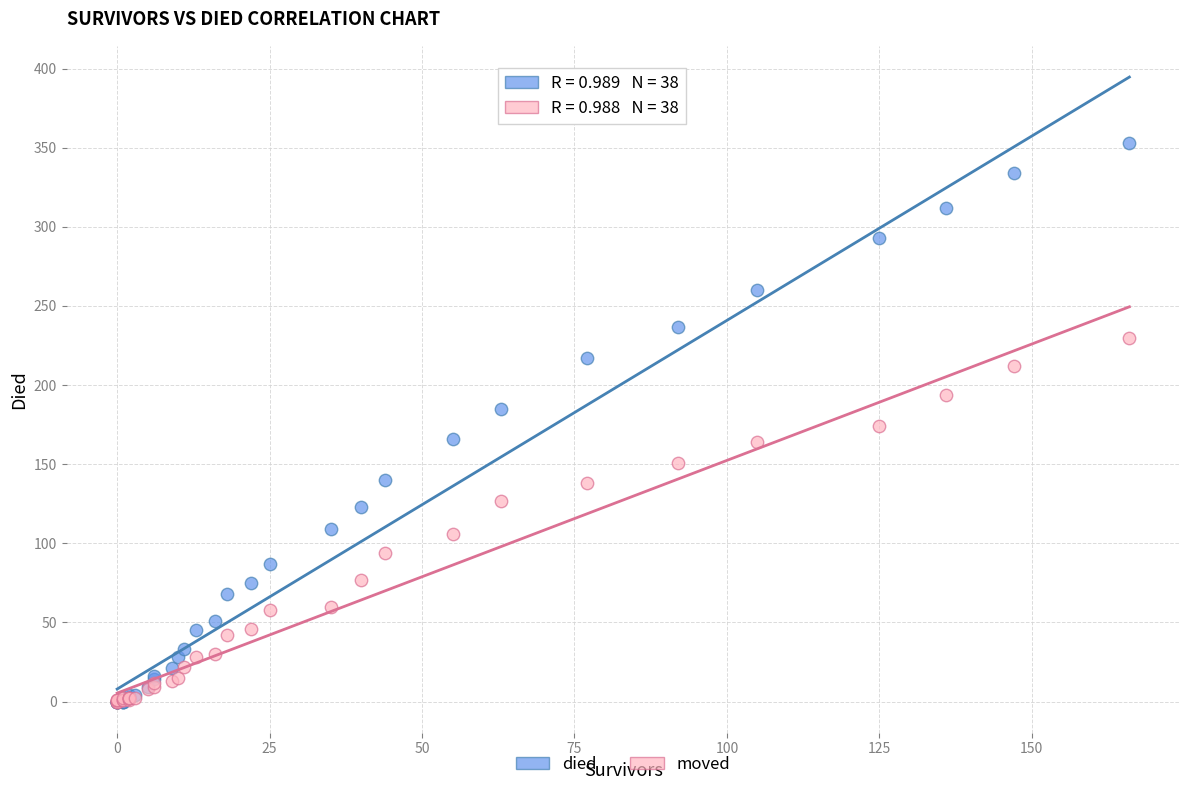

What are all the series names shown in the legend?

died, moved